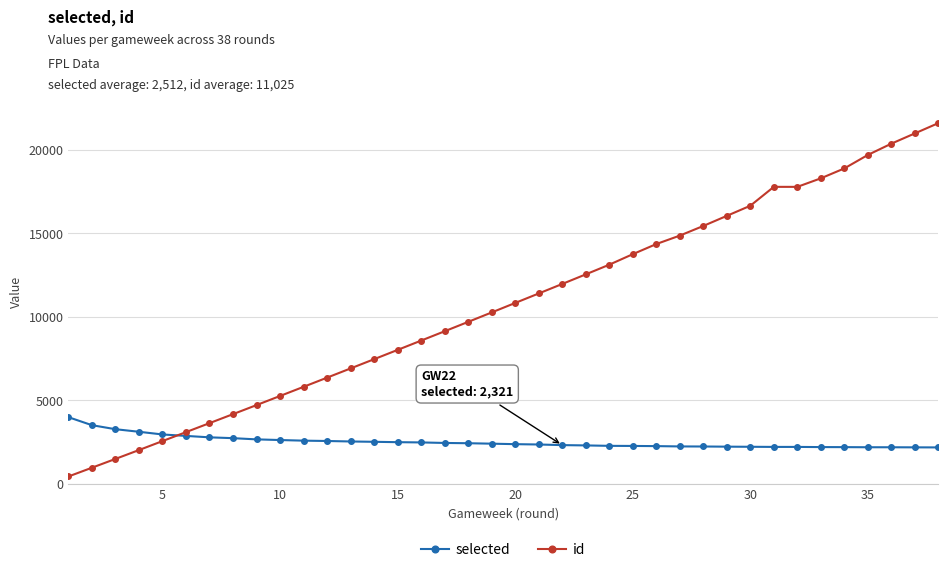

Which series has the widest spread of values?

id